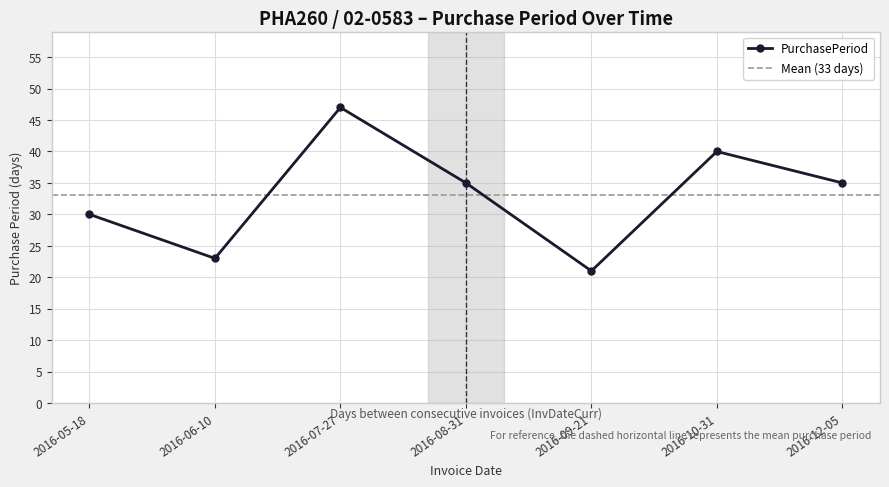

Reading left to right, transcribe all the data shown in this chart.

30	23	47	35	21	40	35